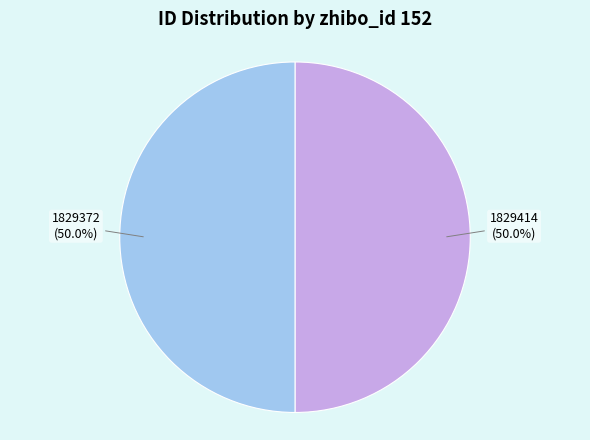

To the nearest percent, what portion does 1829414 represent?

50%